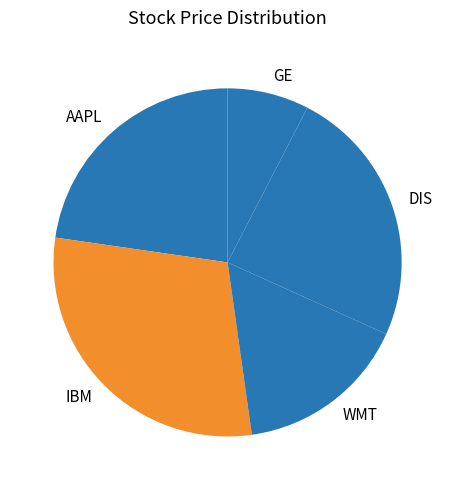

Combined, do DIS and IBM account for over 50%?

Yes